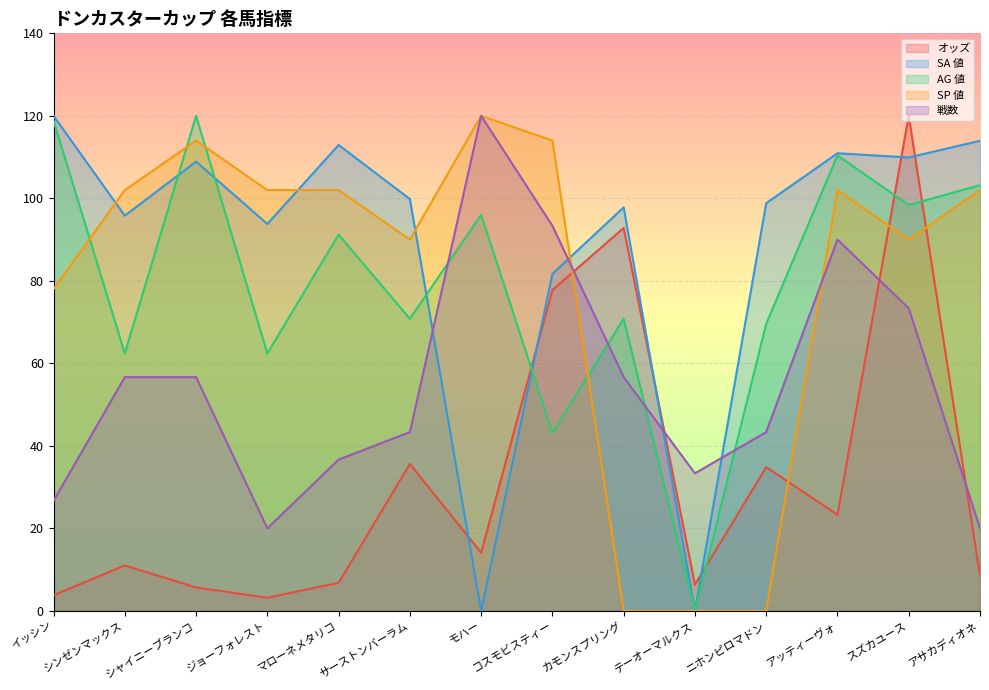

At which category does AG 値 reach its first local peak?

シャイニーブランコ